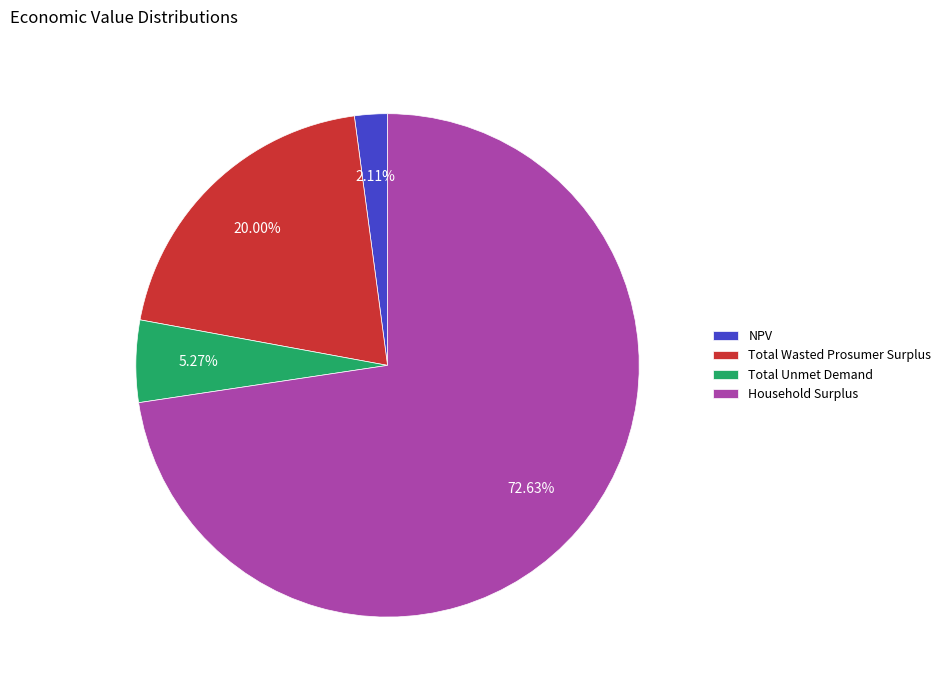

Rank the categories by value from highest to lowest.

Household Surplus, Total Wasted Prosumer Surplus, Total Unmet Demand, NPV